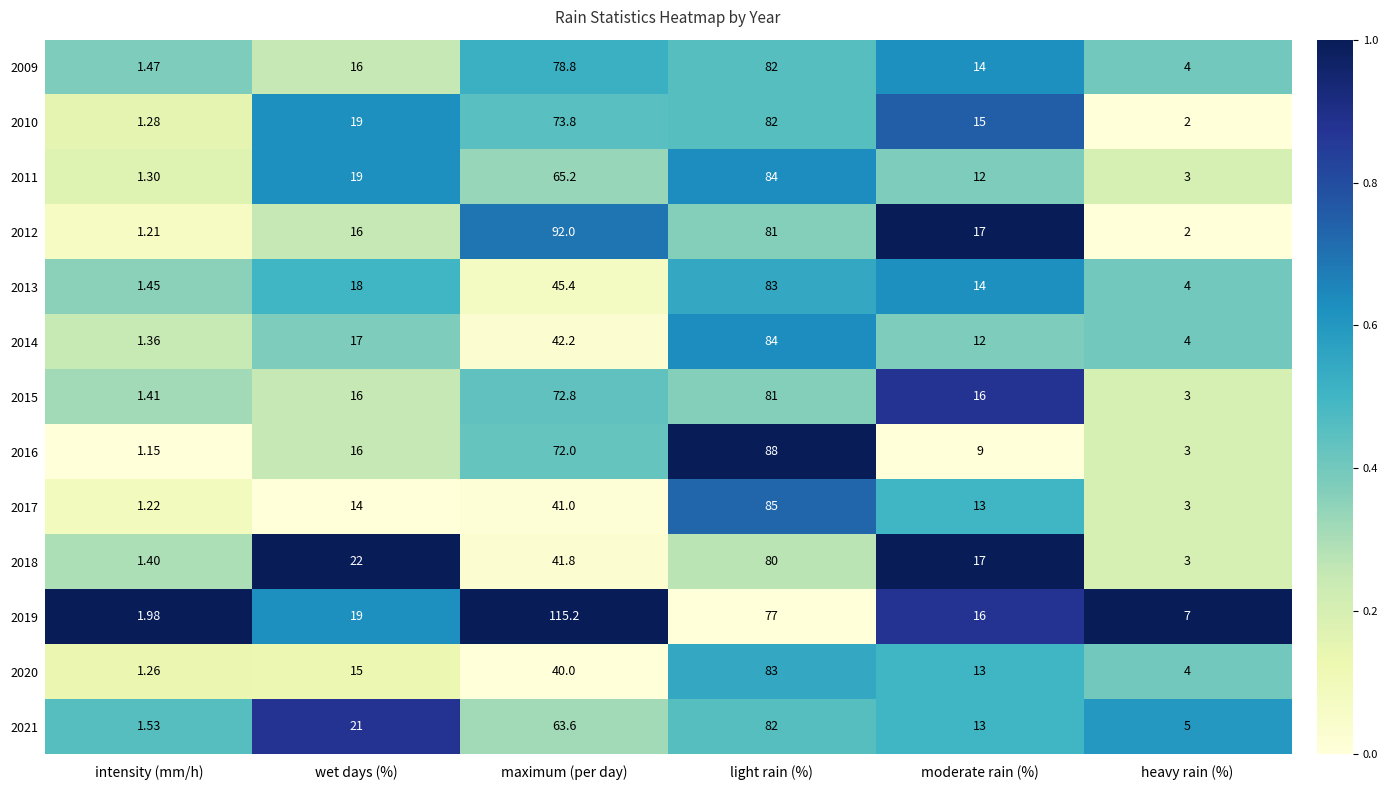

Which category has the lowest value in the 2019 series?

intensity (mm/h)